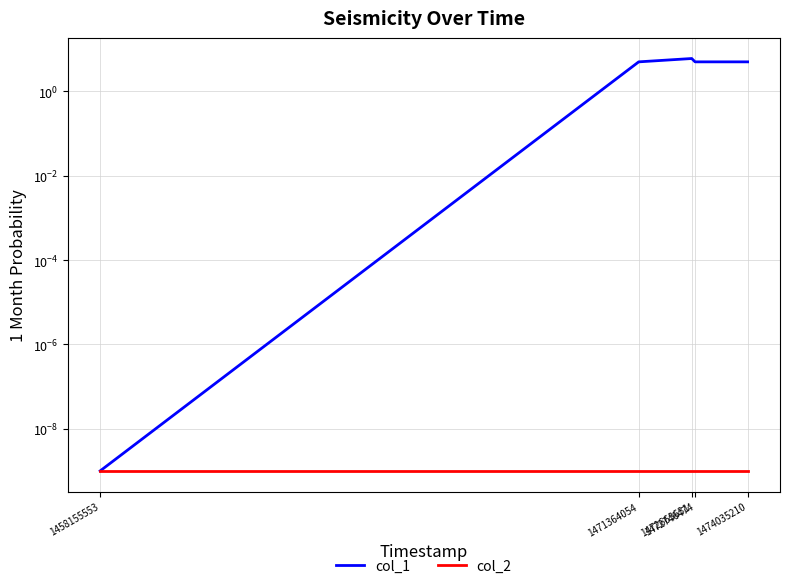

Reading left to right, transcribe all the data shown in this chart.

col_1: 0.0	5.0	6.0	5.0	5.0
col_2: 0.0	0.0	0.0	0.0	0.0